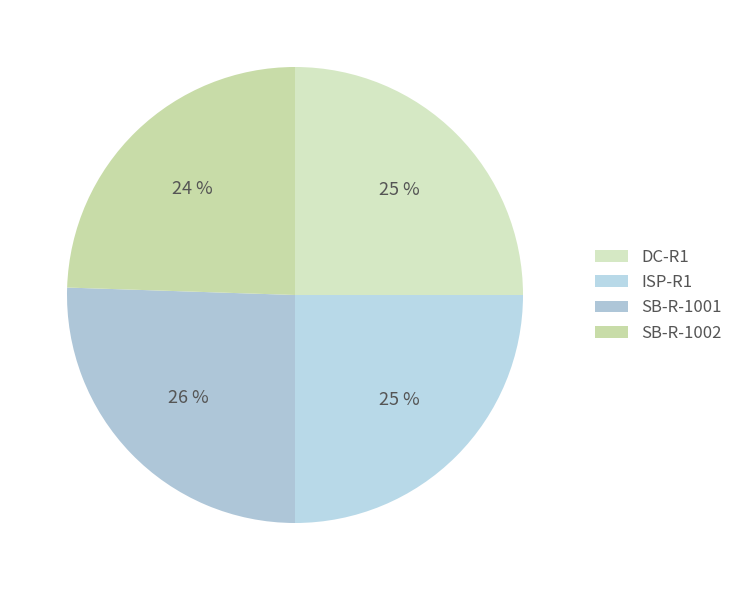

To the nearest percent, what is the difference between the SB-R-1001 and DC-R1 slice percentages?

1%